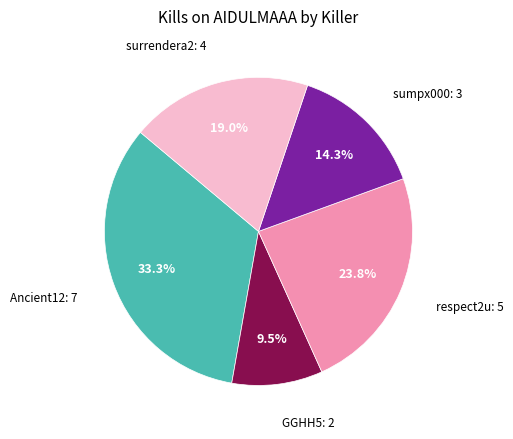

How many segments does this pie chart have?

5